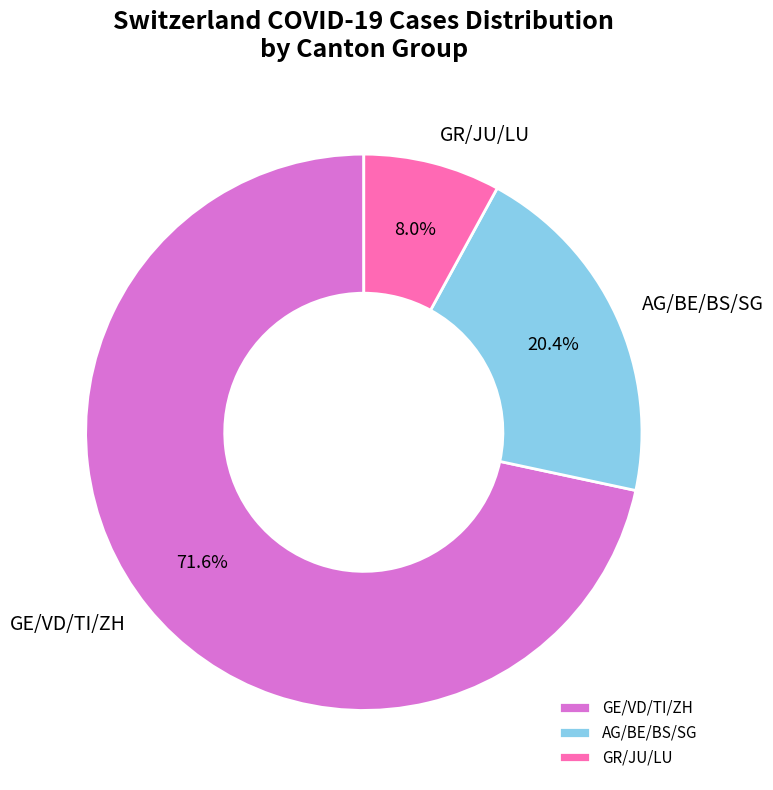

Is GE/VD/TI/ZH the majority of the pie?

Yes